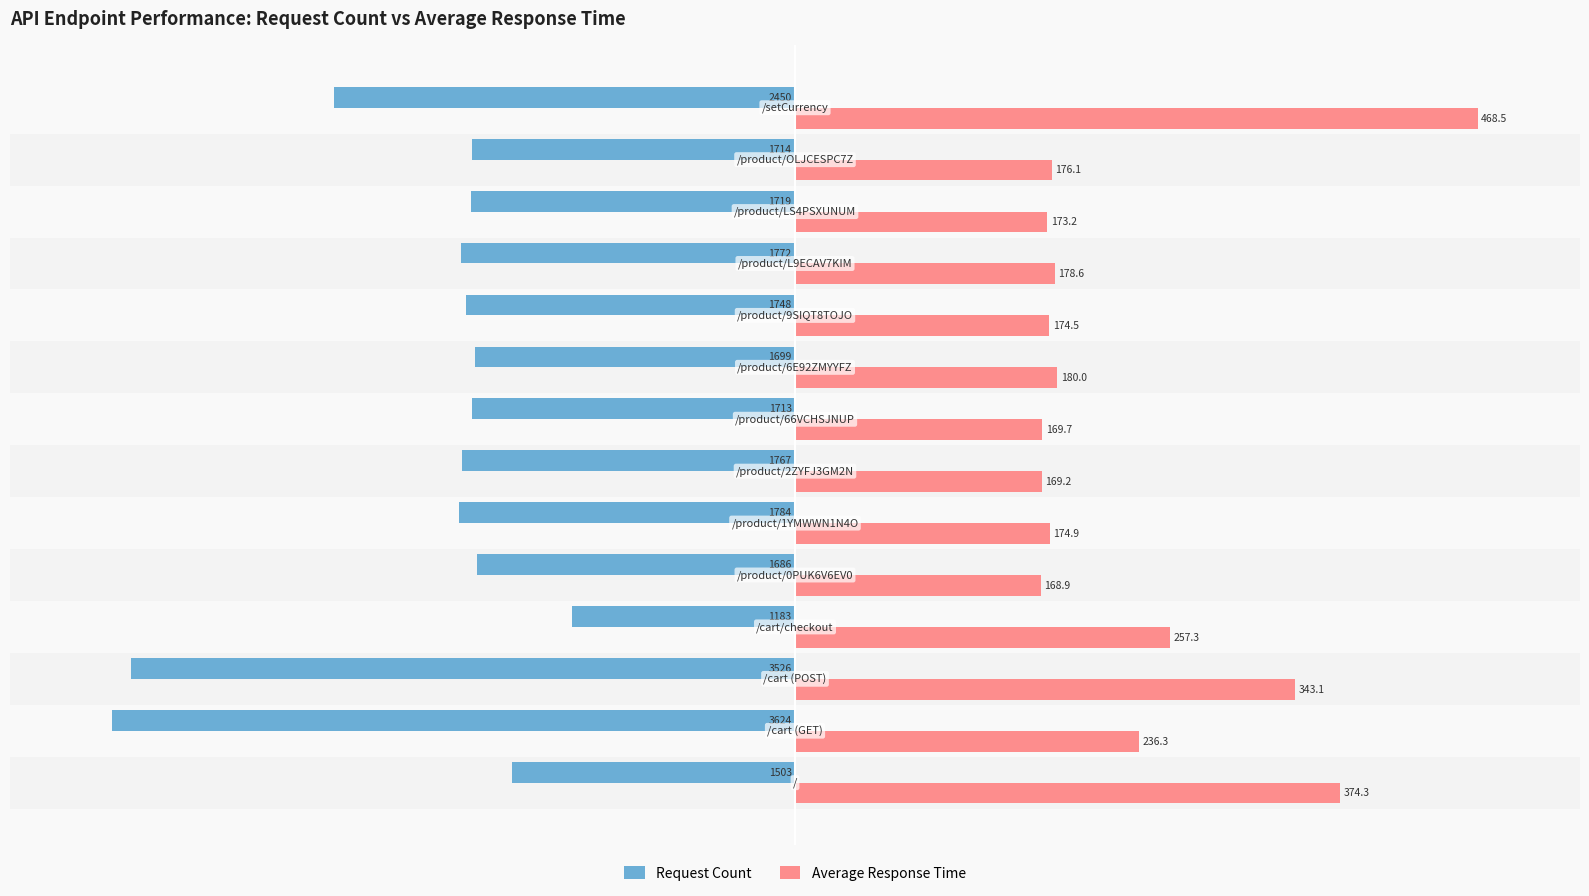

What are all the series names shown in the legend?

Request Count, Average Response Time